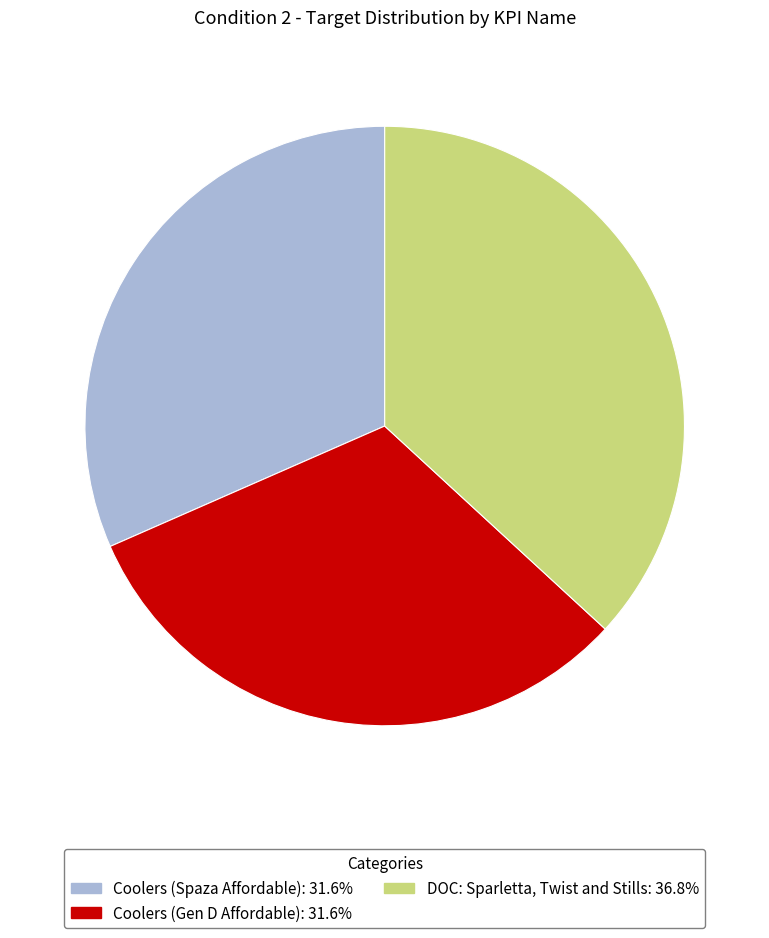

Is the sum of Coolers (Gen D Affordable) and DOC: Sparletta, Twist and Stills greater than half?

Yes